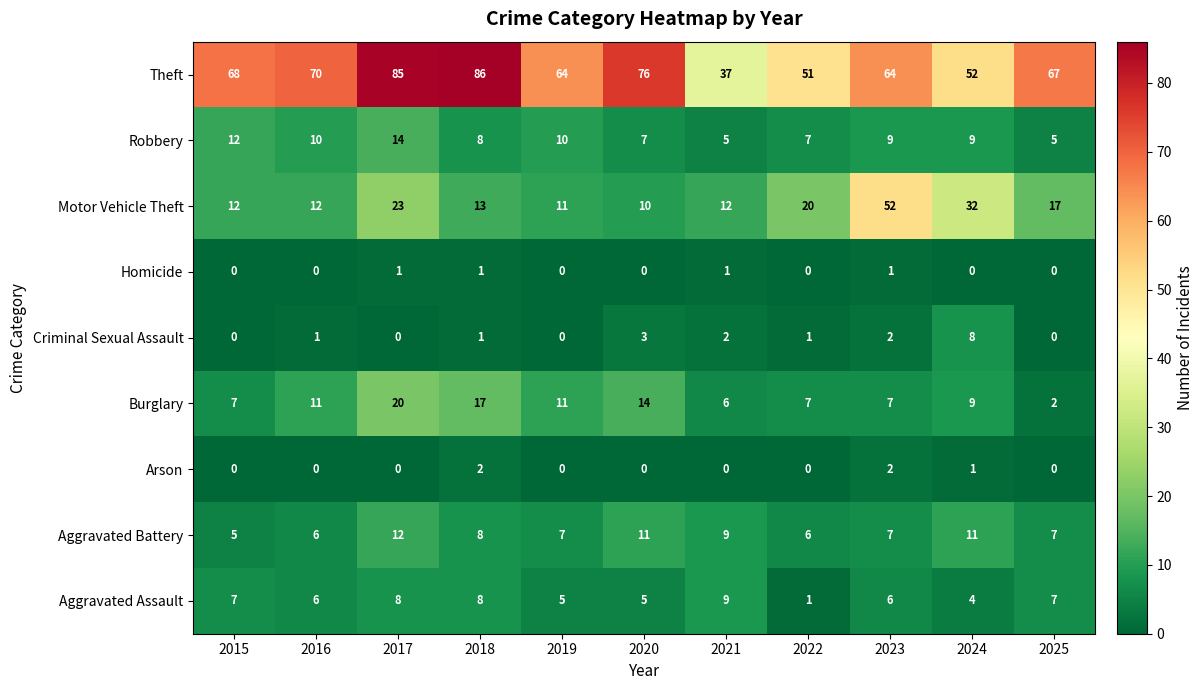

Count the number of data series in this chart.

9